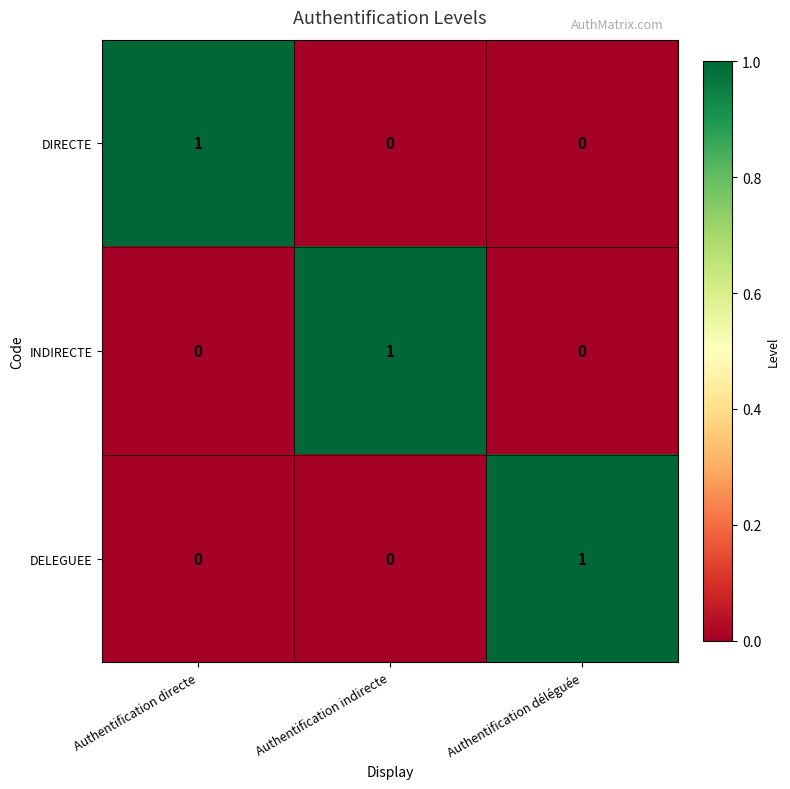

Count the number of categories in the chart.

3